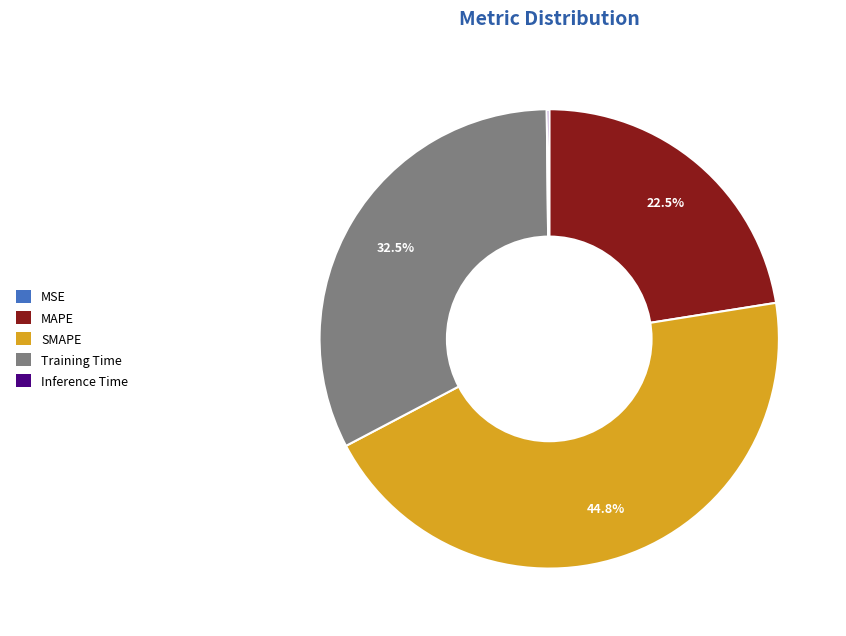

Is there a majority slice in this chart?

No